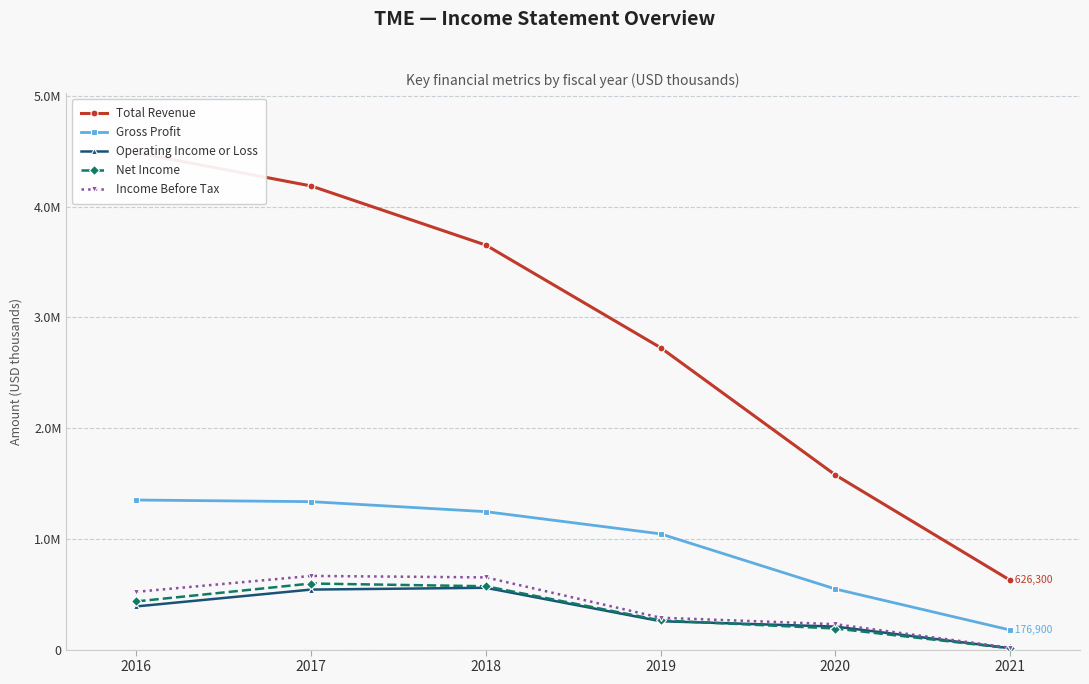

What is the value of the Operating Income or Loss point at the 6th from the left?

12100